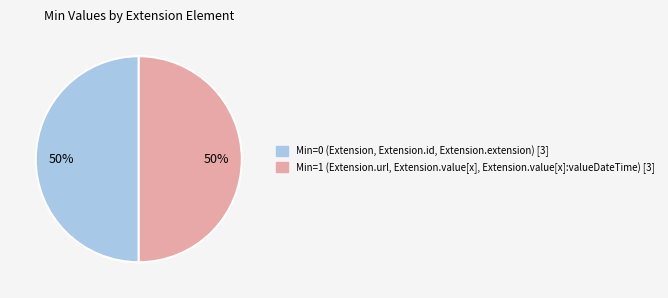

To the nearest percent, what is the average slice percentage?

50%